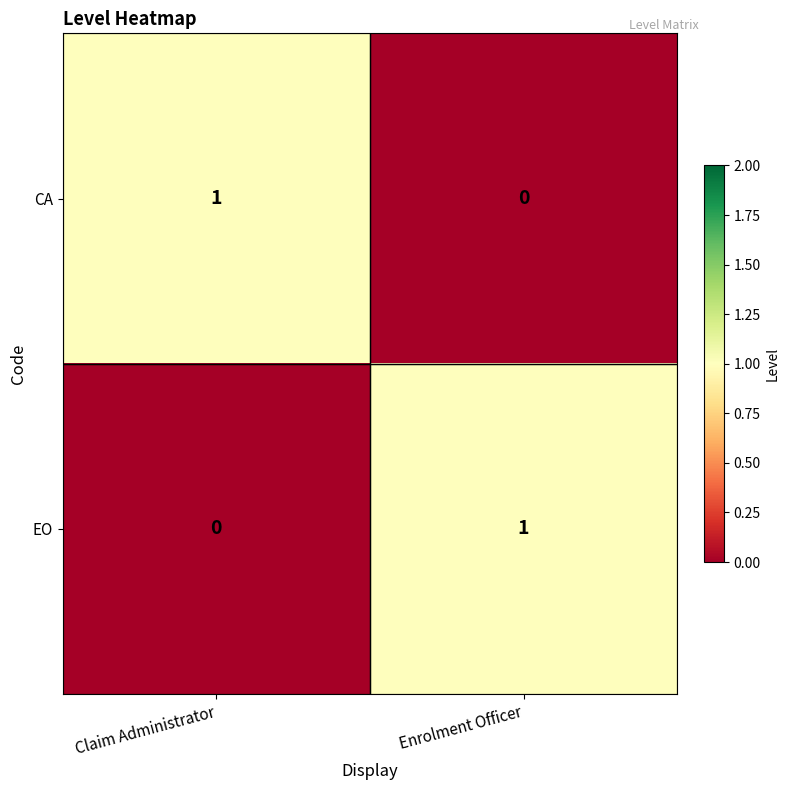

At which label does EO reach its minimum?

Claim Administrator